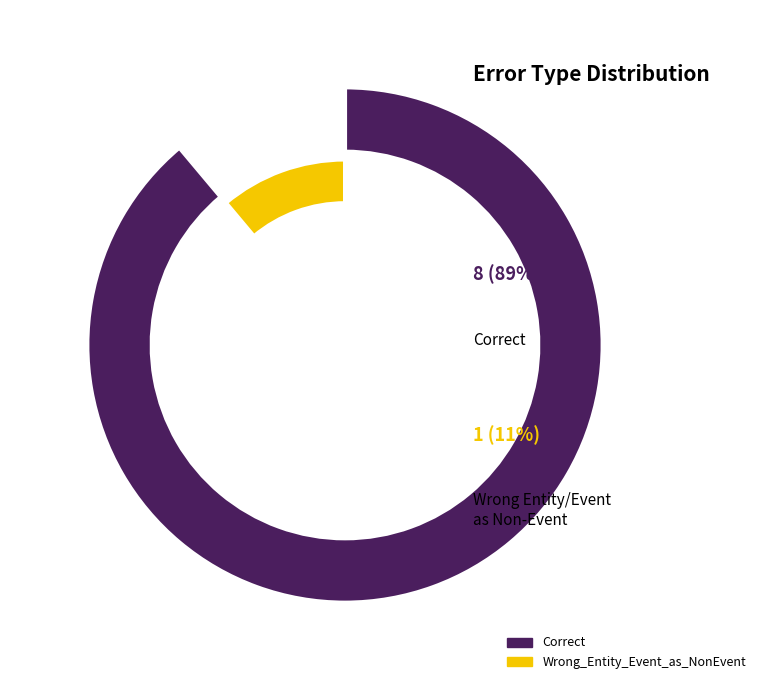

To the nearest percent, what is the average slice percentage?

50%